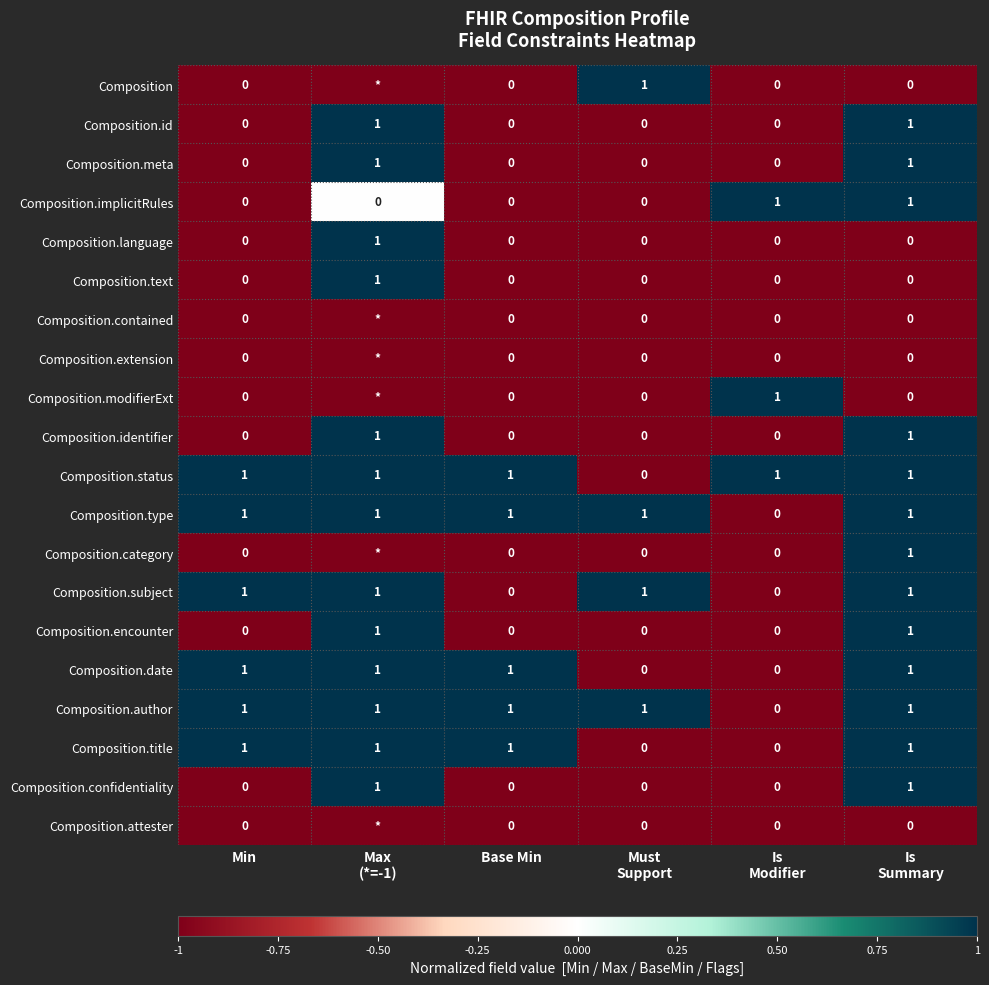

The Composition.meta series shows 0 at Min. True or false?

True